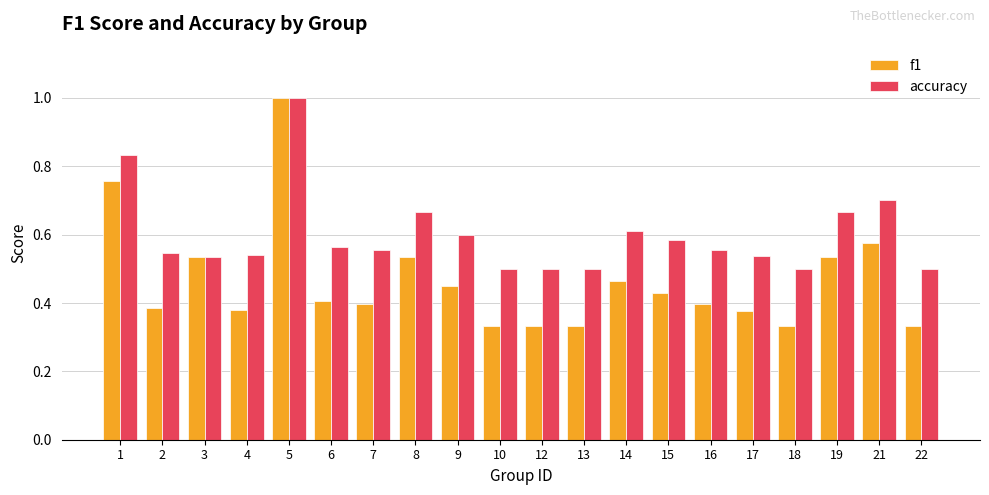

Which series has the largest total across all categories?

accuracy